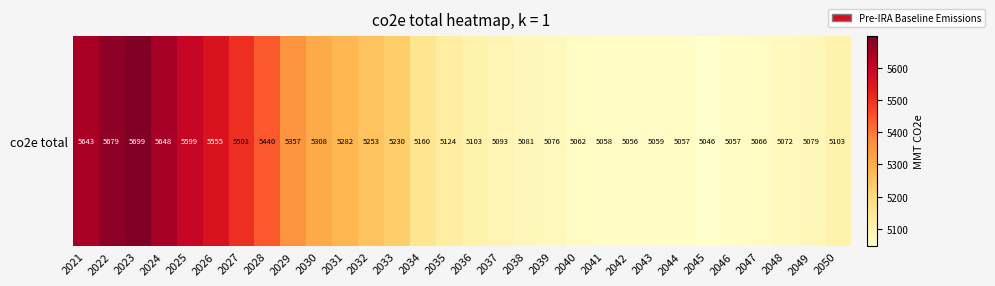

What is the ratio of the value at 2029 to the value at 2046?

1.1